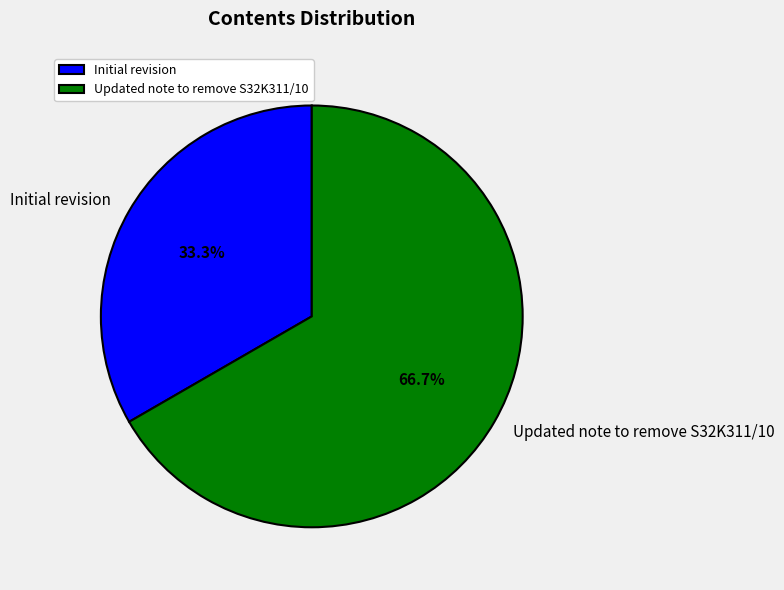

Rank the categories by value from highest to lowest.

Updated note to remove S32K311/10, Initial revision